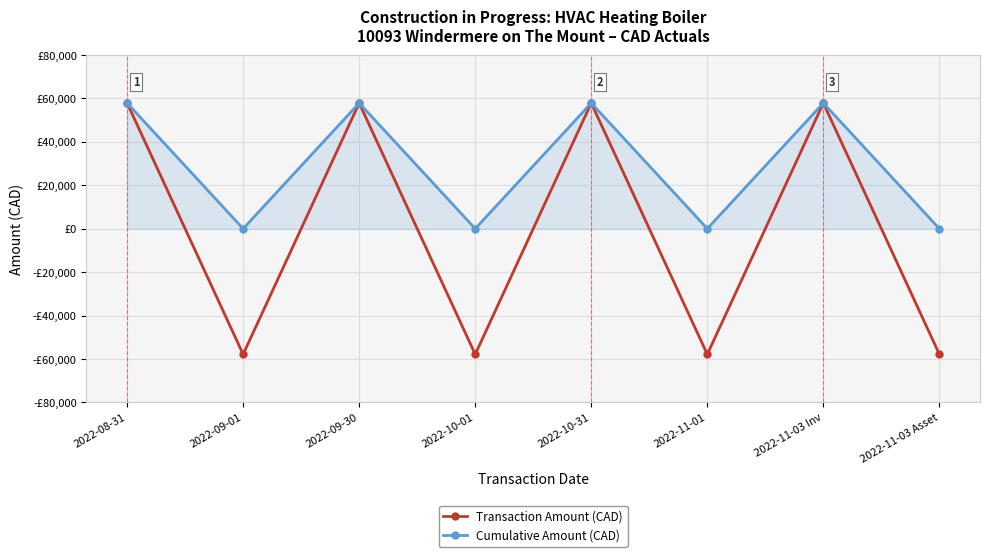

Between 2022-08-31 and 2022-10-31, which is larger?

2022-08-31